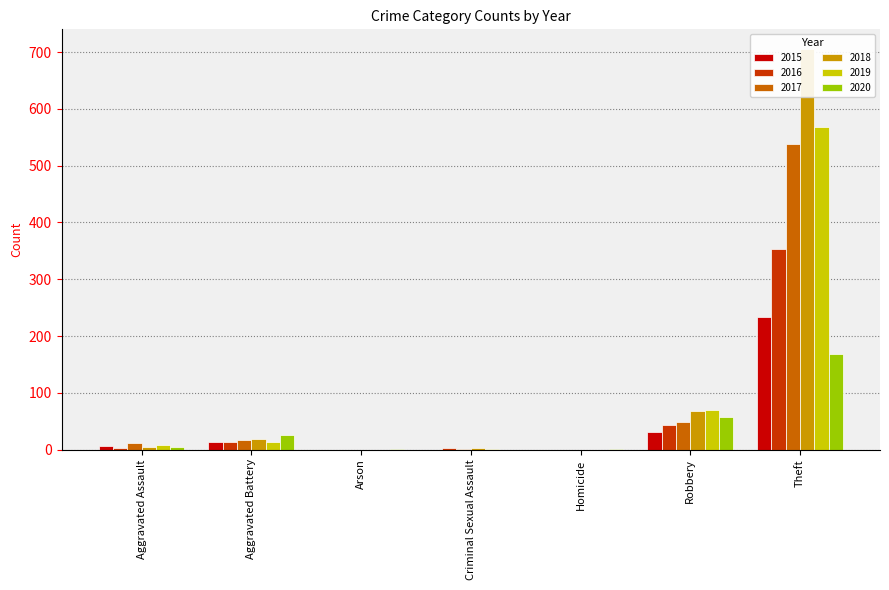

What position from the left is Aggravated Battery?

2